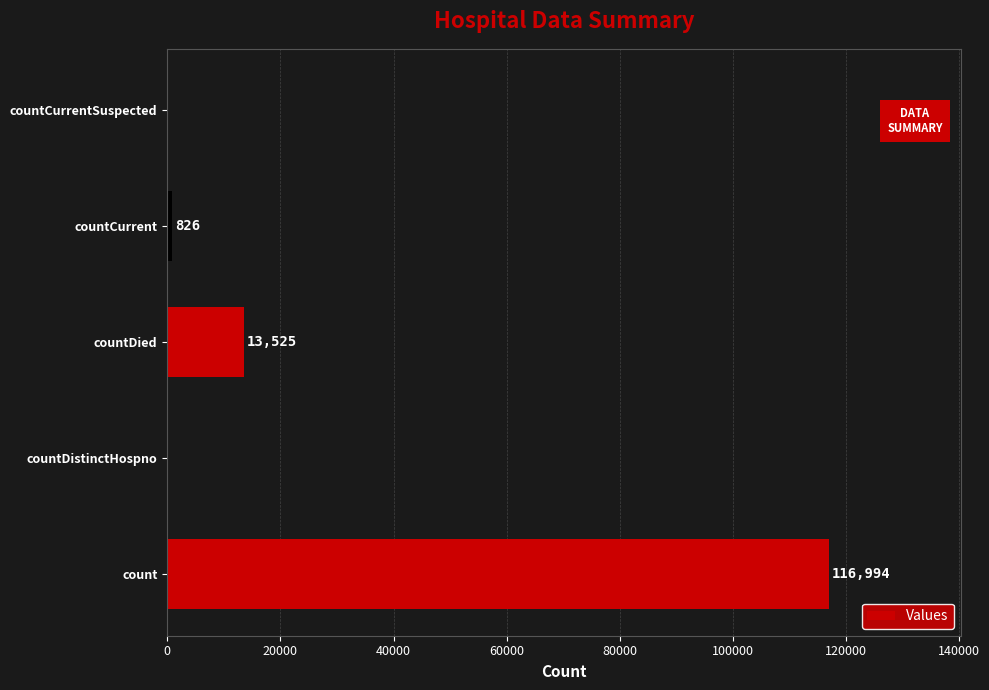

Reading bottom to top, transcribe all the data shown in this chart.

count=116994	countDistinctHospno=0	countDied=13525	countCurrent=826	countCurrentSuspected=0